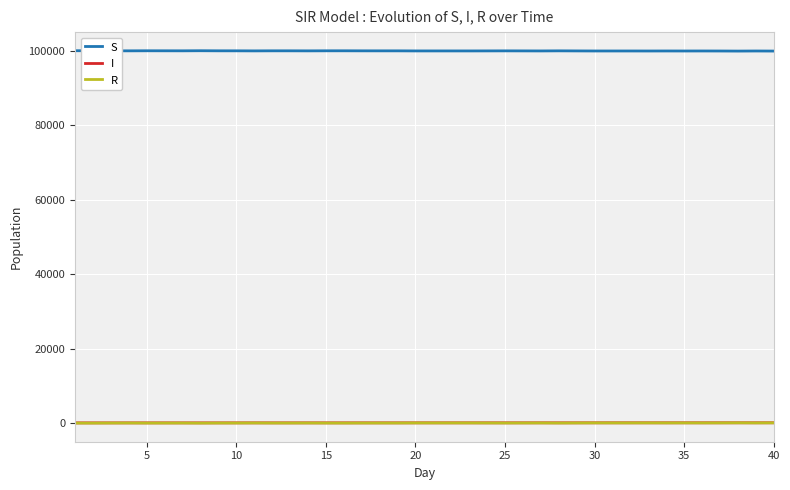

True or false: S and I cross at least once.

False